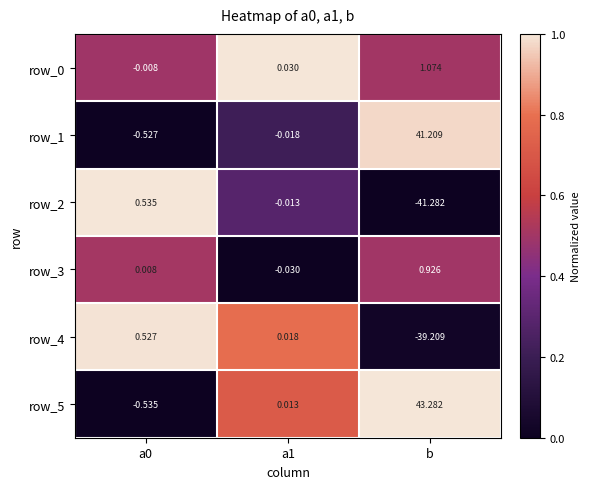

Which category has the highest value across all series?

b